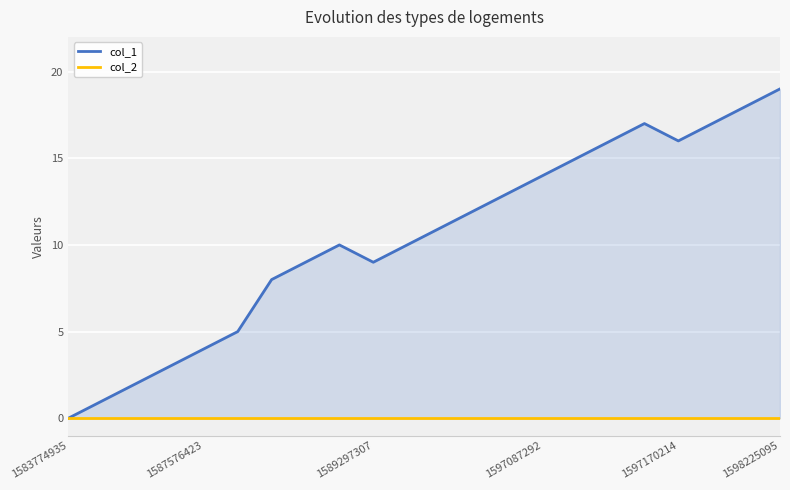

Between 6 and 9, which series saw the biggest shift?

col_1